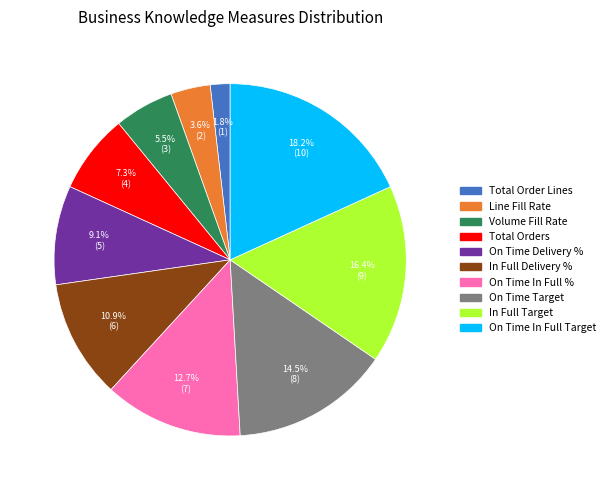

What portion of the pie excludes On Time In Full Target?

81.8%